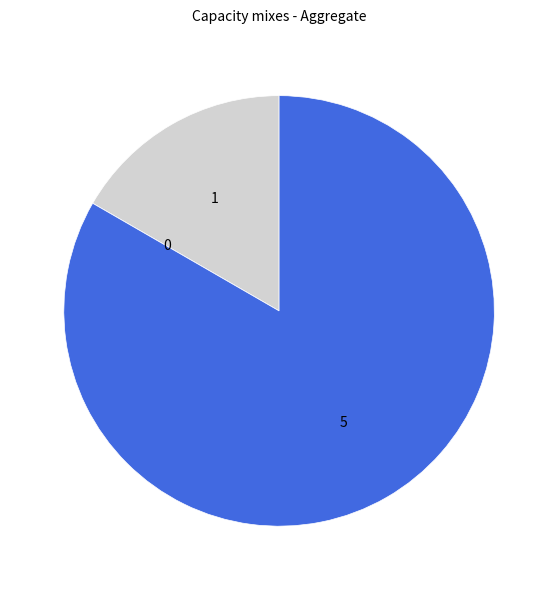

Is there a majority slice in this chart?

Yes